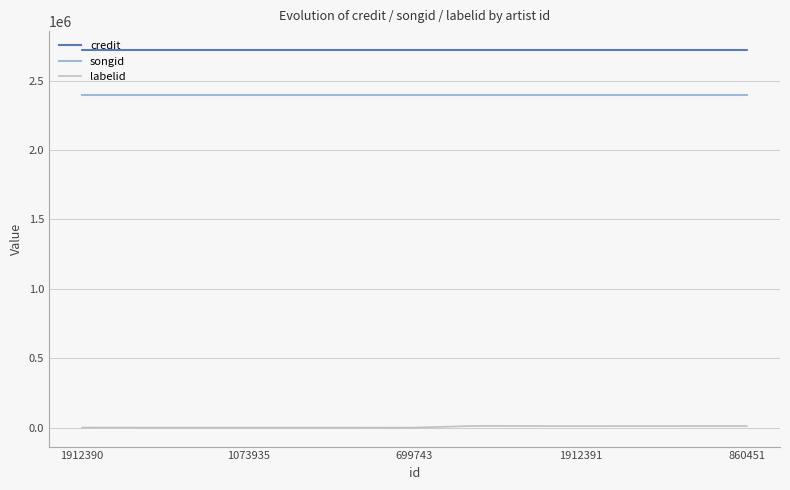

True or false: songid and credit intersect in this chart.

False